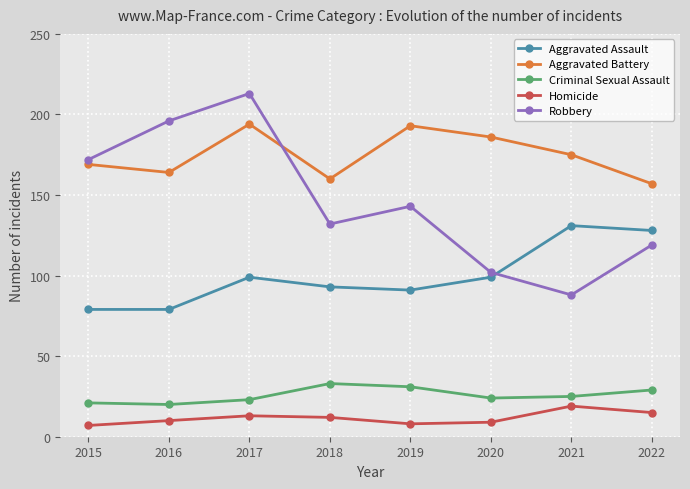

True or false: Robbery has more than 2 points higher than both neighbors.

False